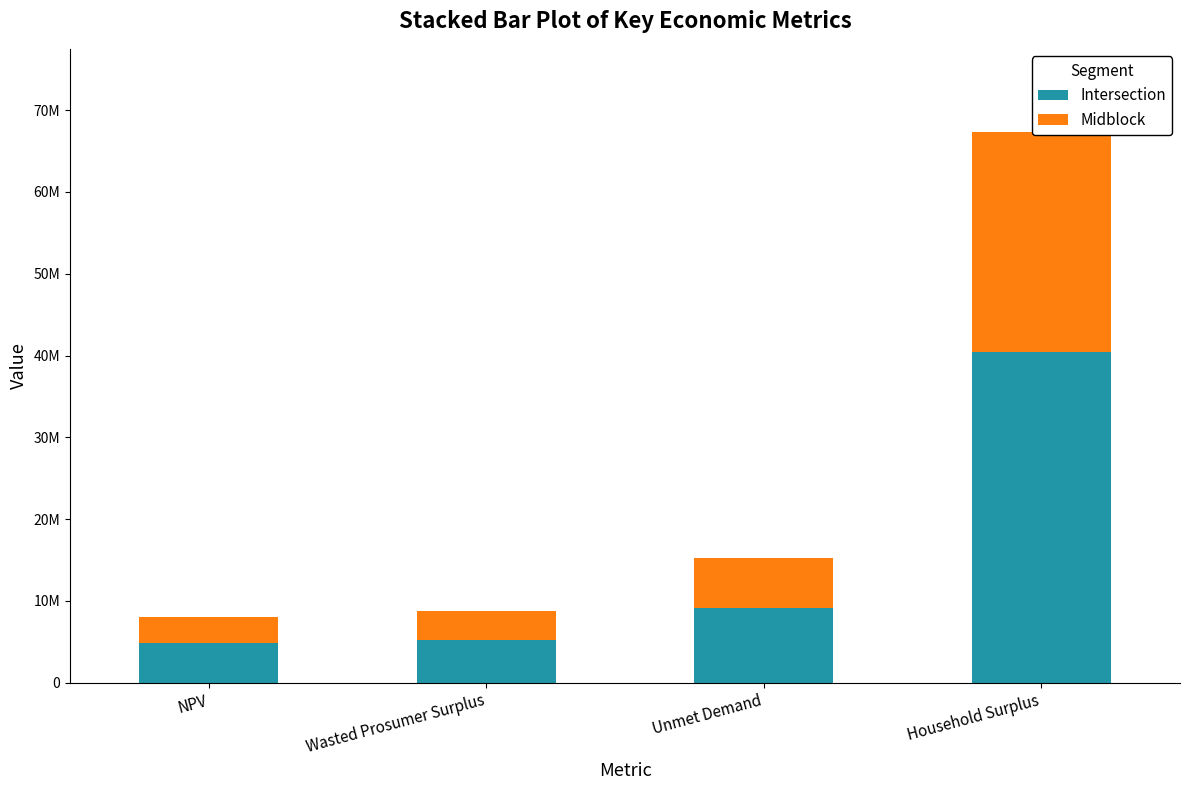

What is the total value across all series at Household Surplus?

67383225.8